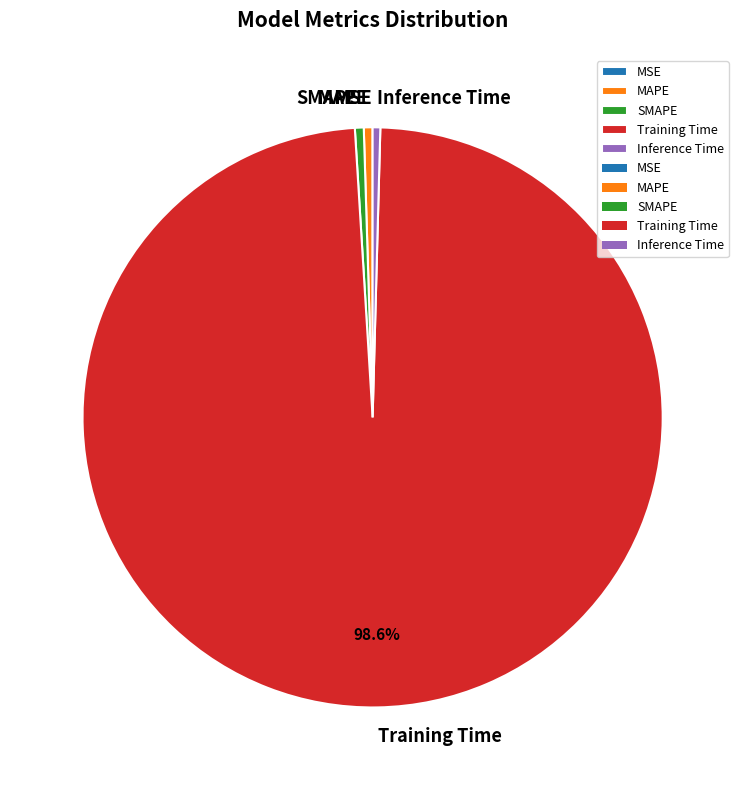

The MAPE slice represents 0% of the pie. True or false?

True